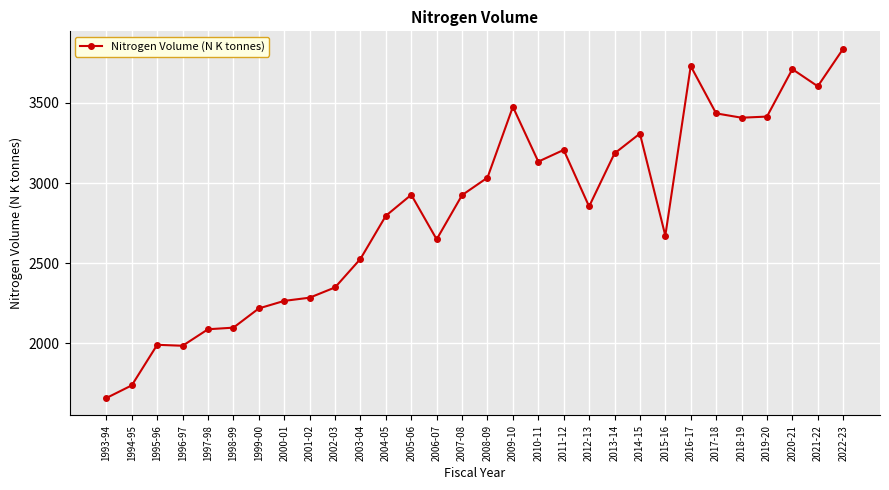

Where is the data nearest to the value 2748?

2004-05